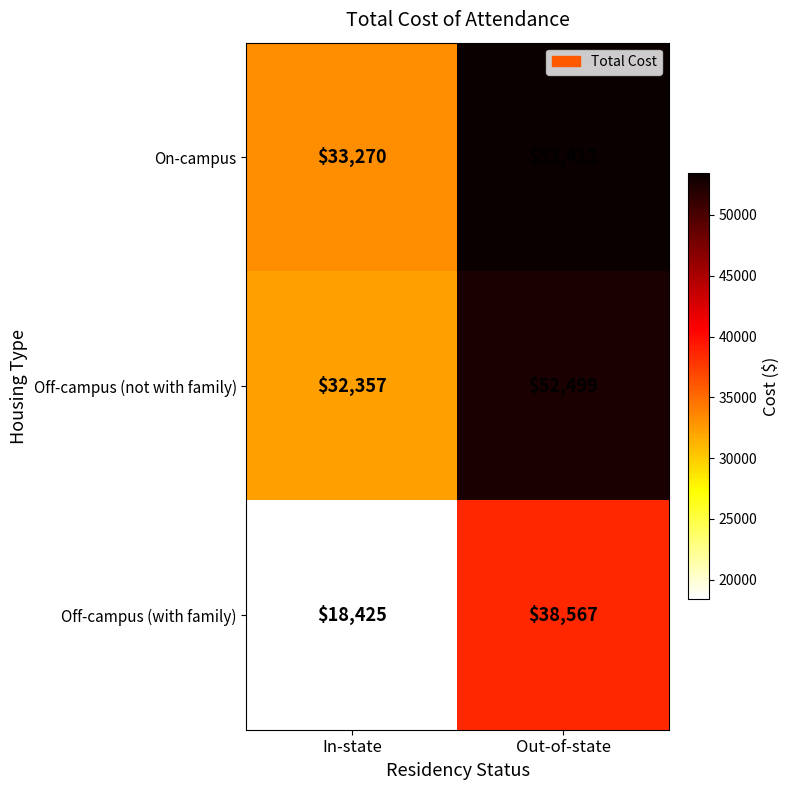

What is the approximate value of Off-campus (not with family) at In-state, to the nearest 10?

32360